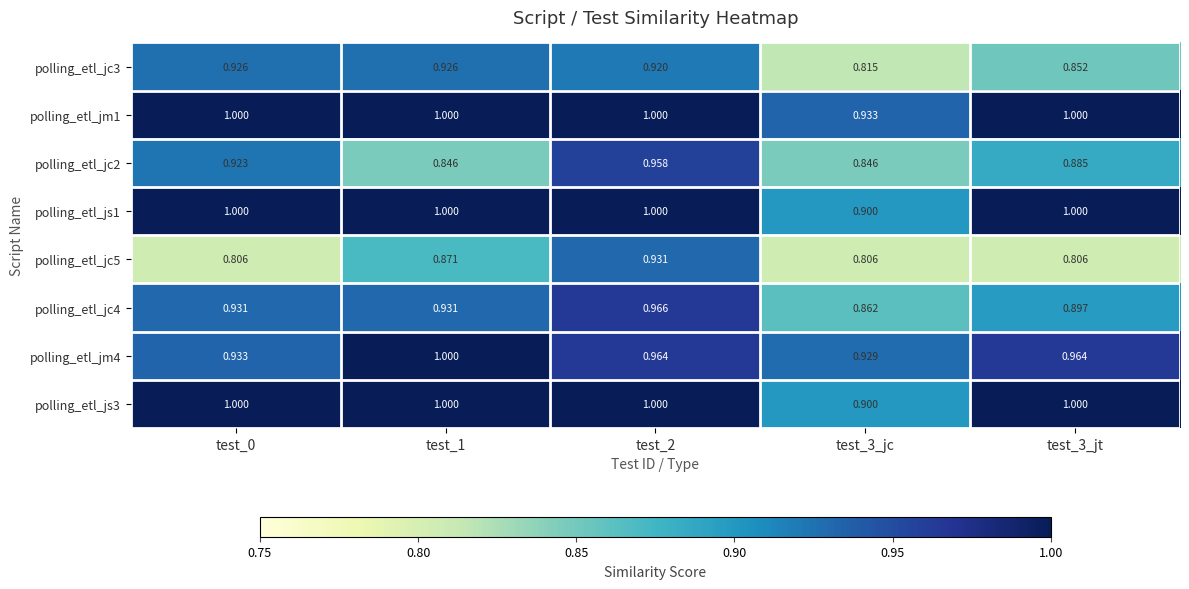

Is the value of polling_etl_js3 at test_3_jt greater than the value of polling_etl_jc2 at test_3_jc?

Yes